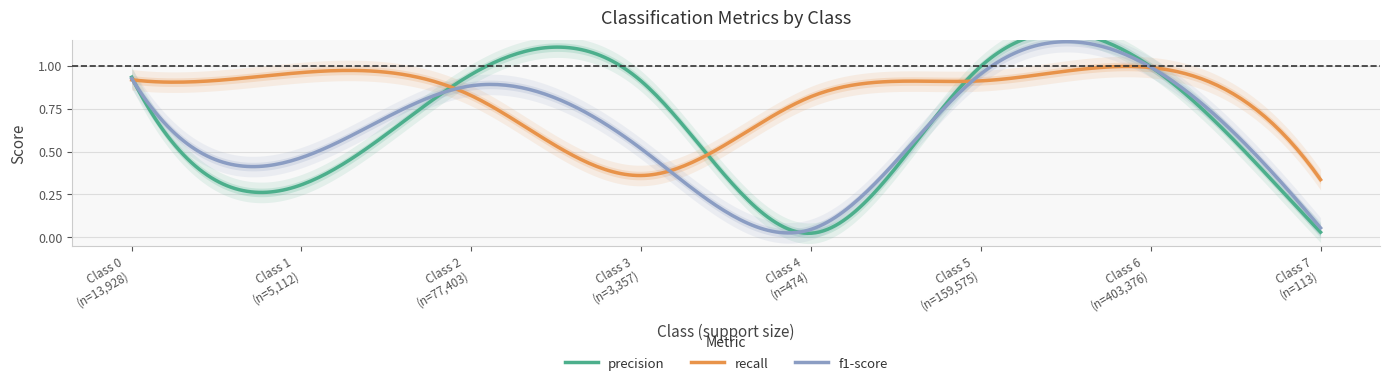

Where is the first local maximum for f1-score?

2